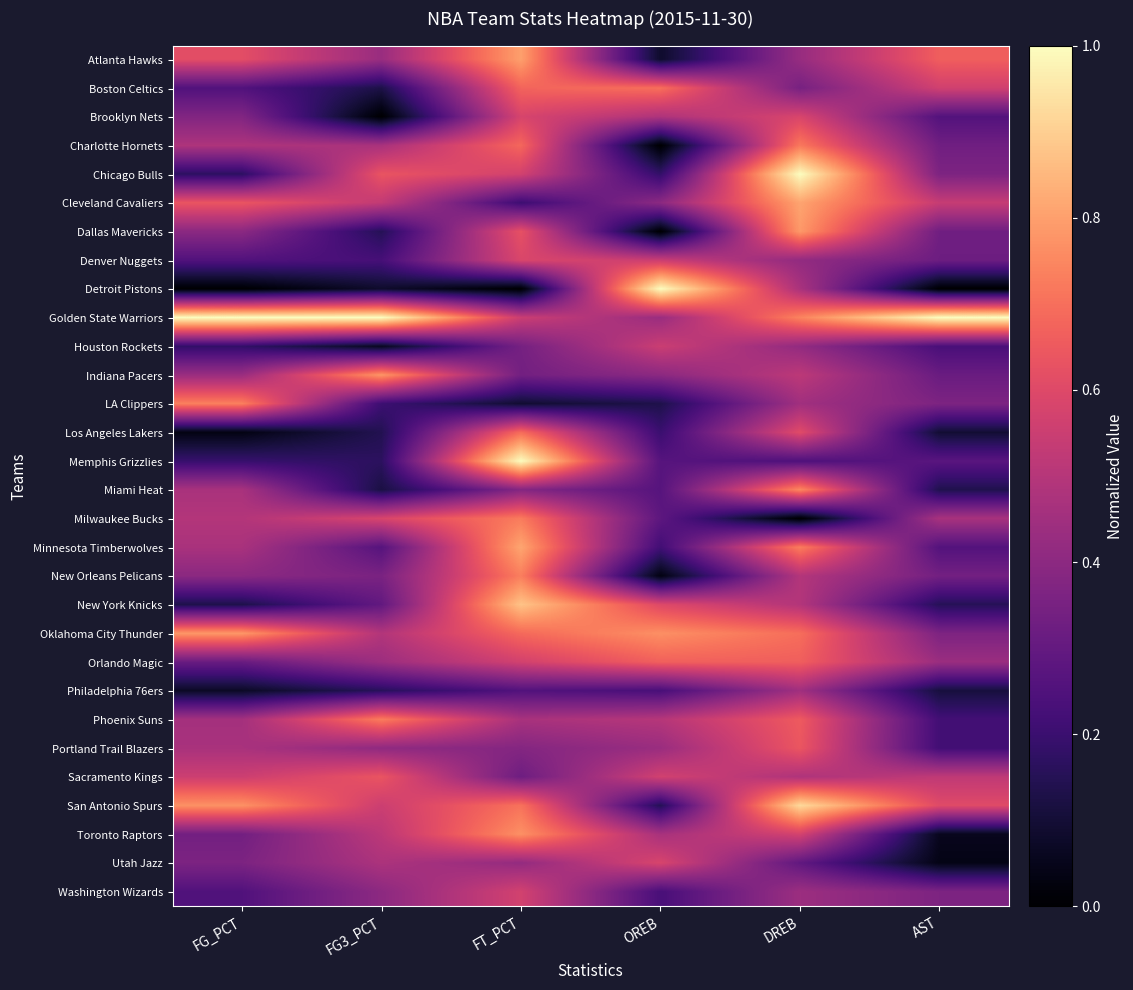

What is the total value across all series at FT_PCT?

16.4